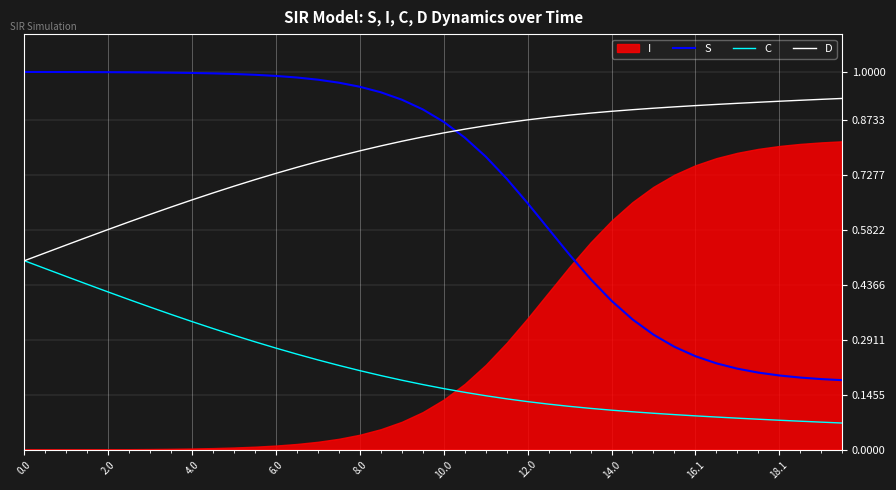

After their last crossing, which series has the higher values: D or S?

D